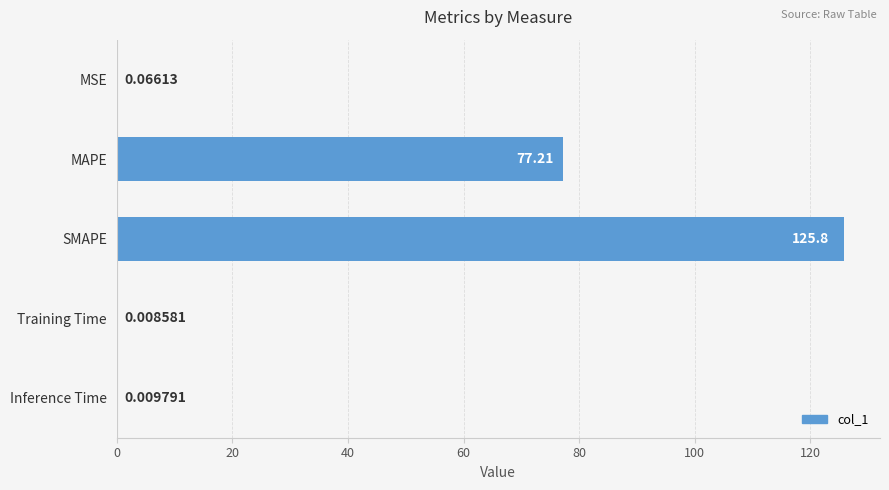

What is the sum of the values at Inference Time and SMAPE?

125.8